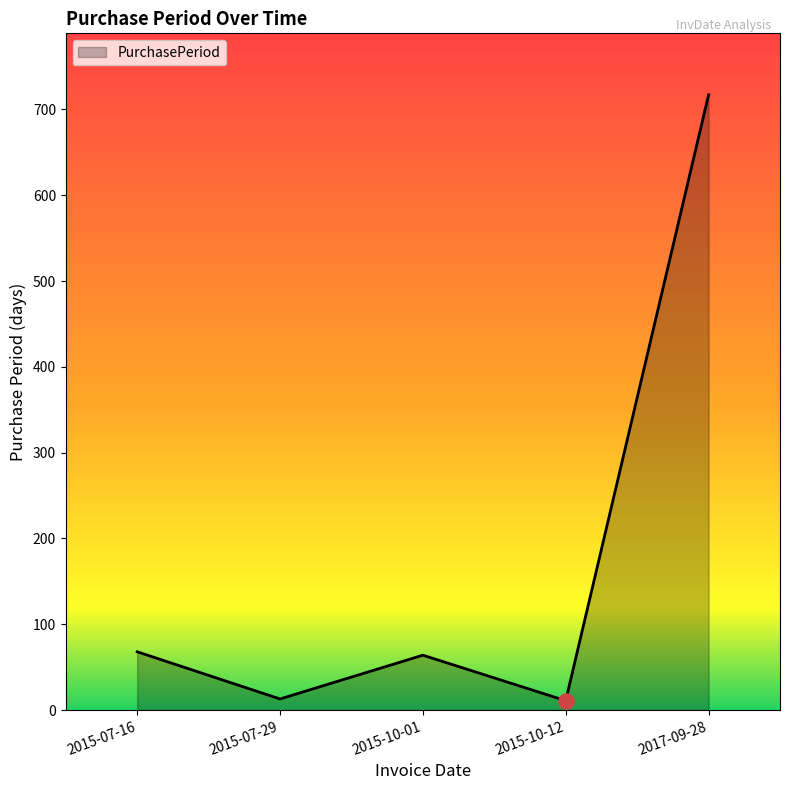

Which has a higher value, 2015-10-12 or 2015-07-16?

2015-07-16